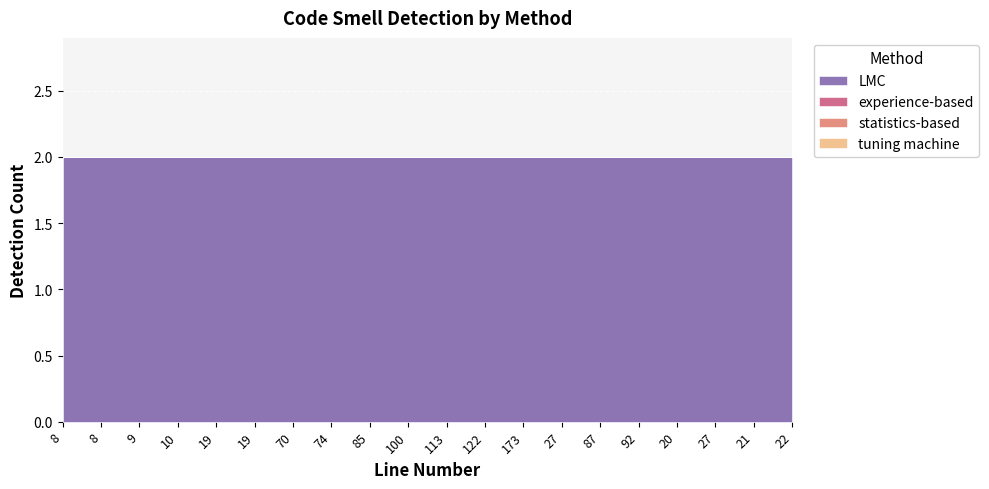

The value of statistics-based at 27 is 0. True or false?

True